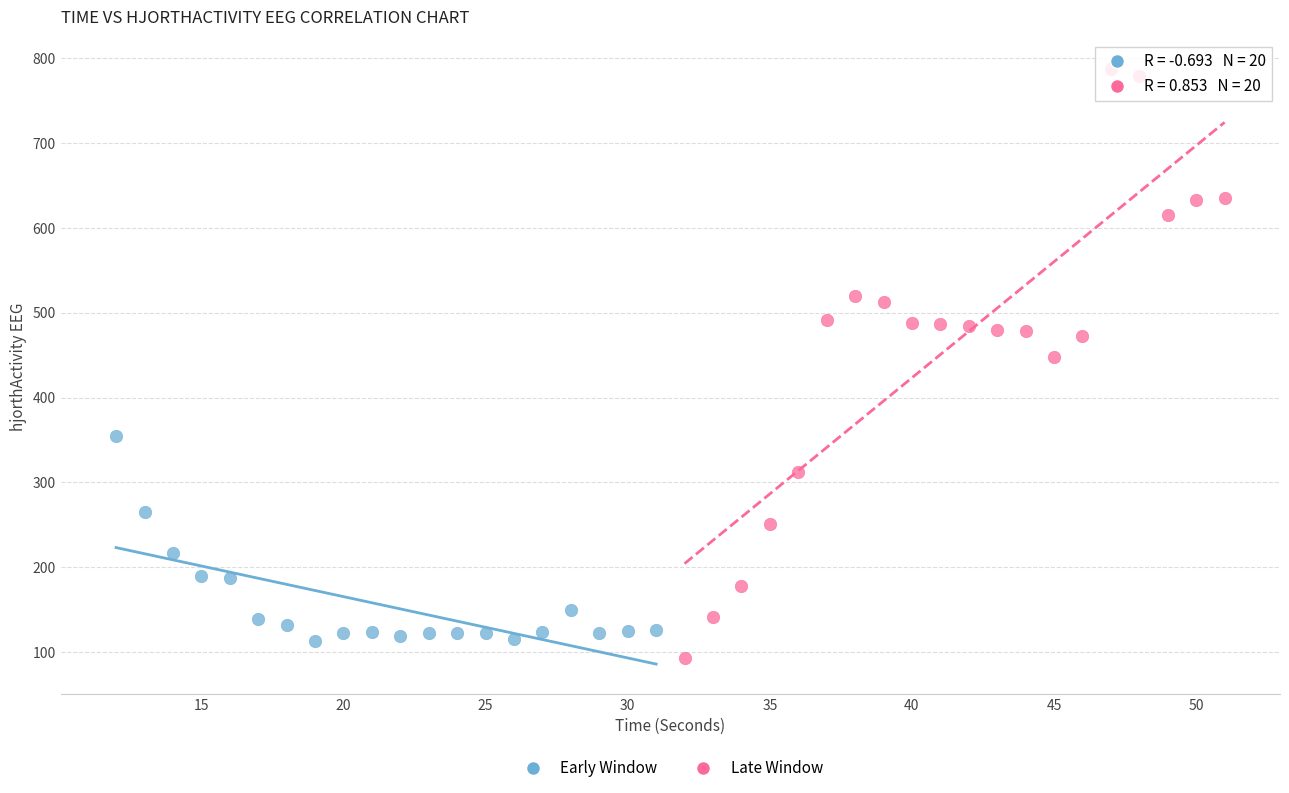

Which series reaches the maximum Y coordinate?

Late Window